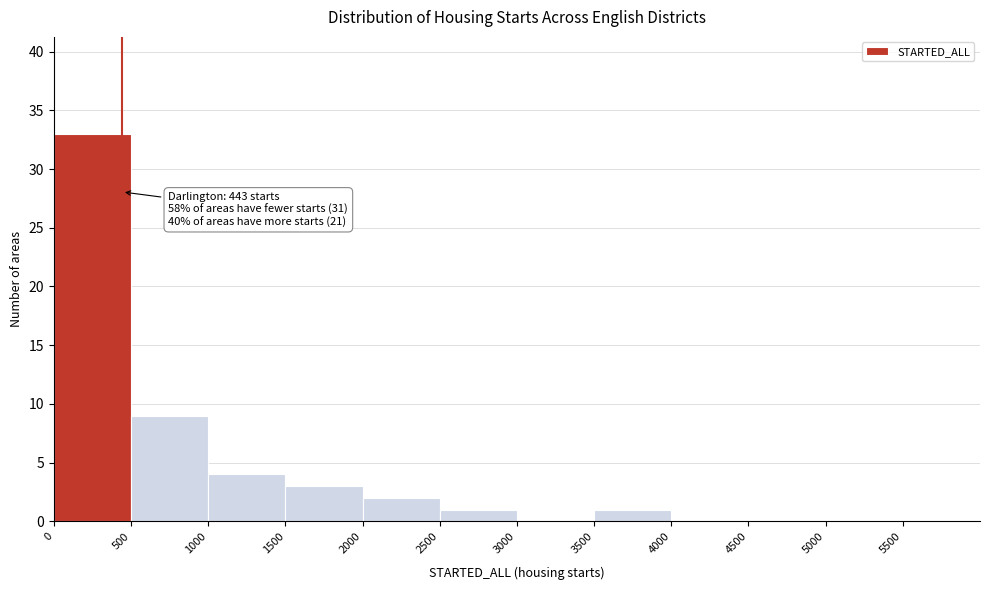

Over which range of the x-axis is the bar tallest?

0 to 500